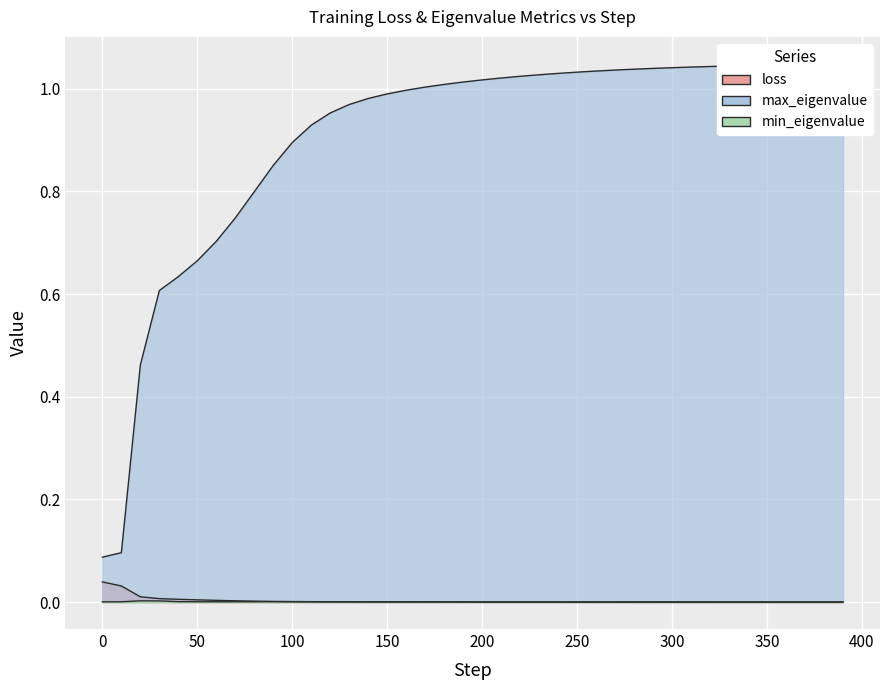

At which label does max_eigenvalue reach its peak?

390